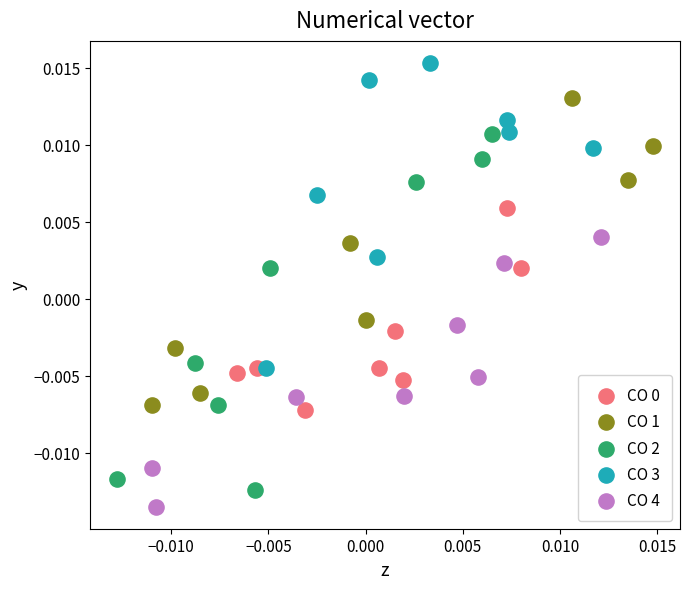

Which series contains the highest Y value?

CO 3